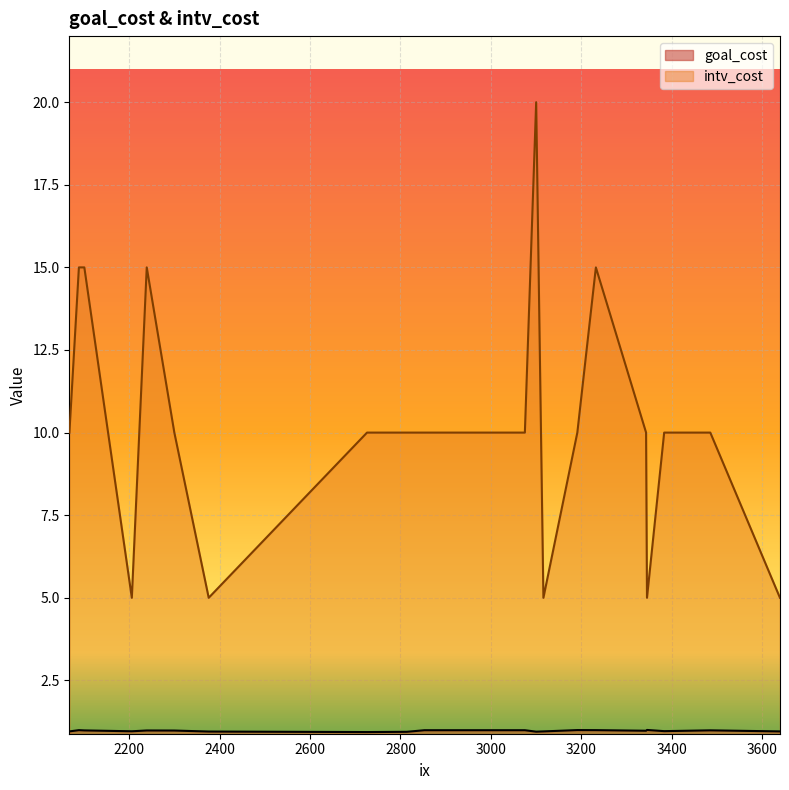

Between 3232 and 2814, which is larger?

3232